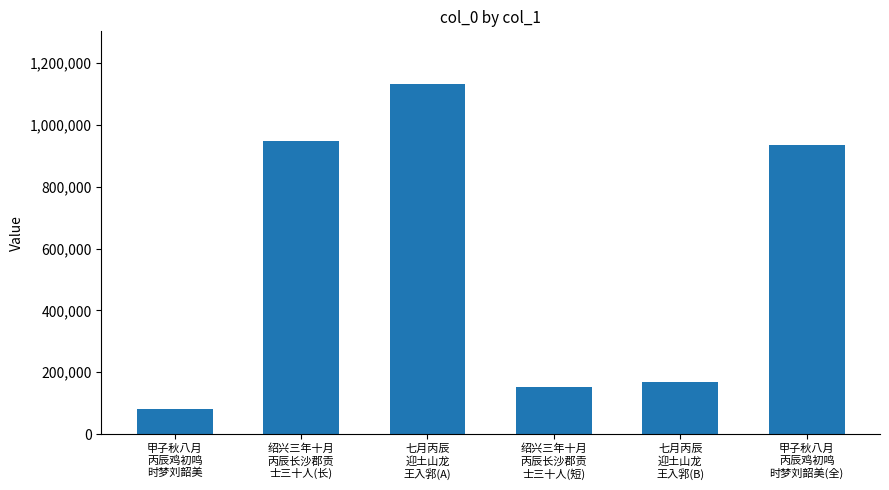

Is it true that the value at 甲子秋八月
丙辰鸡初鸣
时梦刘韶美(全) is 935427?

True